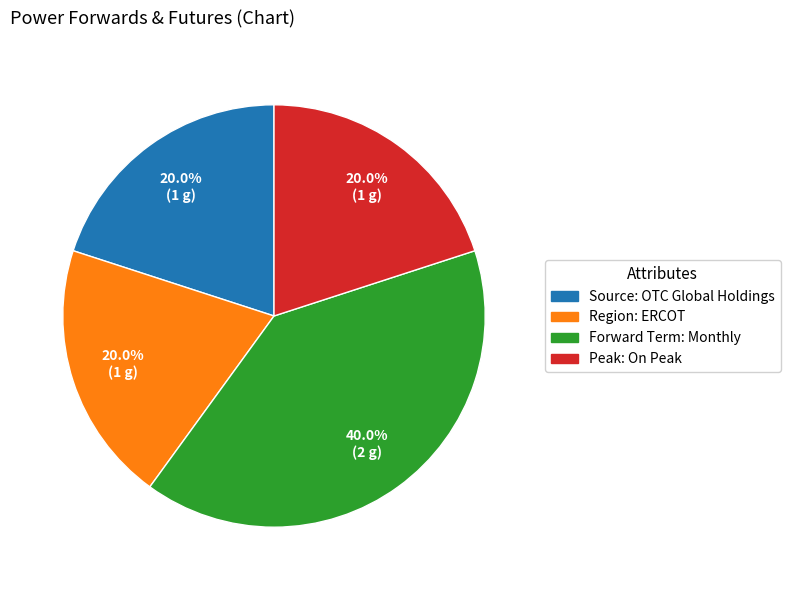

Which slice is the largest?

Forward Term: Monthly